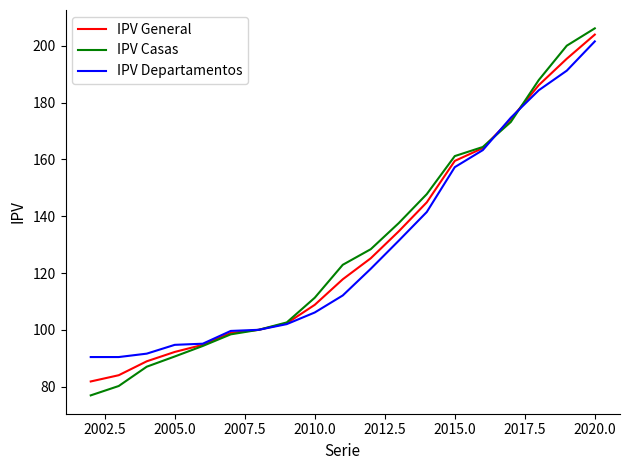

Which series has the largest range (max minus min)?

IPV Casas